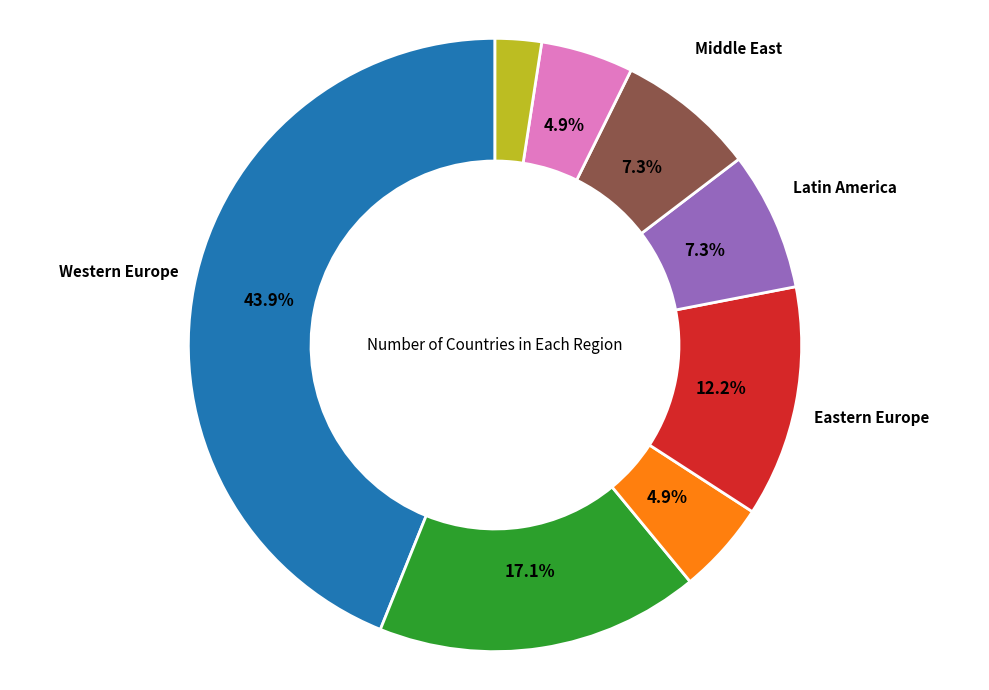

Is there a majority slice in this chart?

No